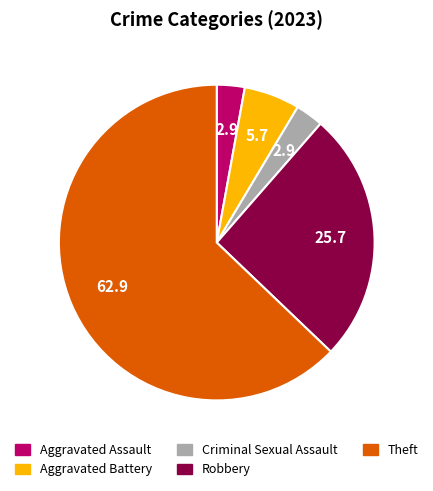

Is there any slice that represents more than half of the pie?

Yes